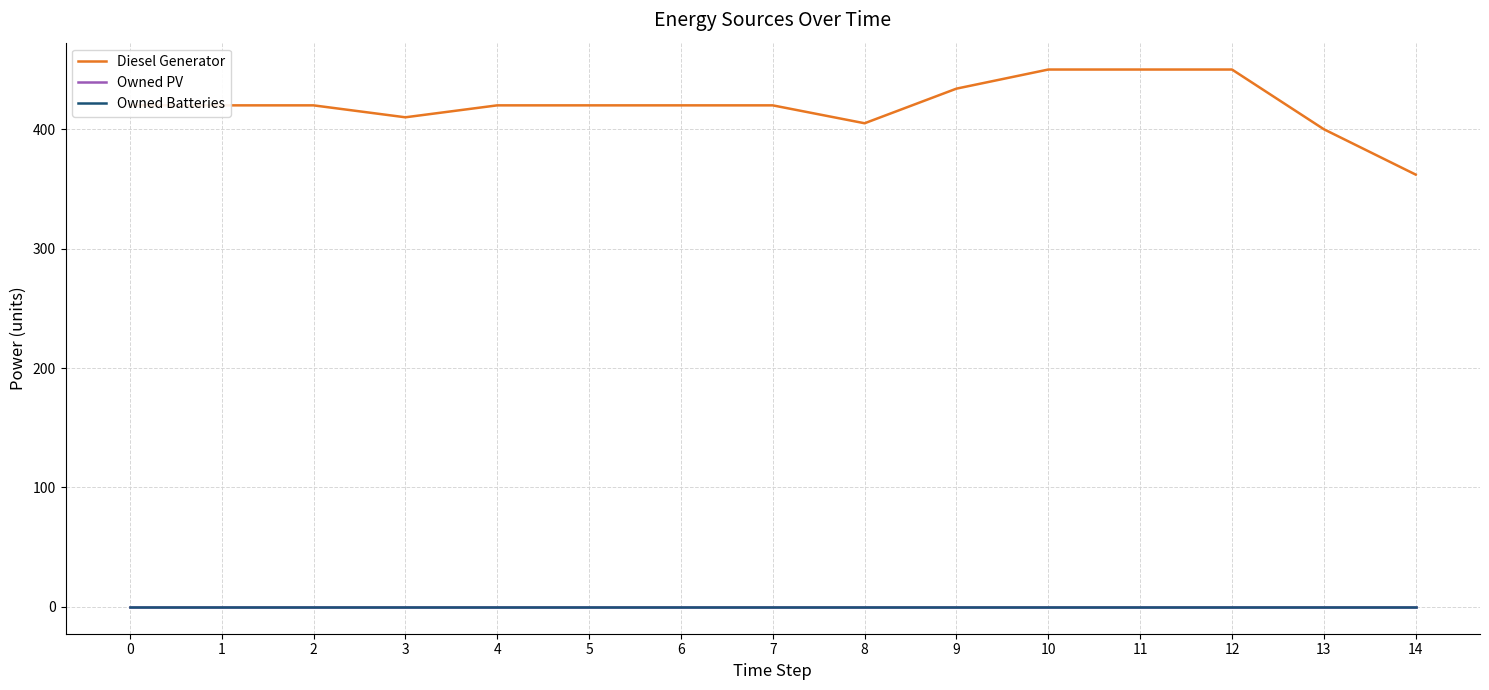

At which label does Diesel Generator first exceed 420?

9